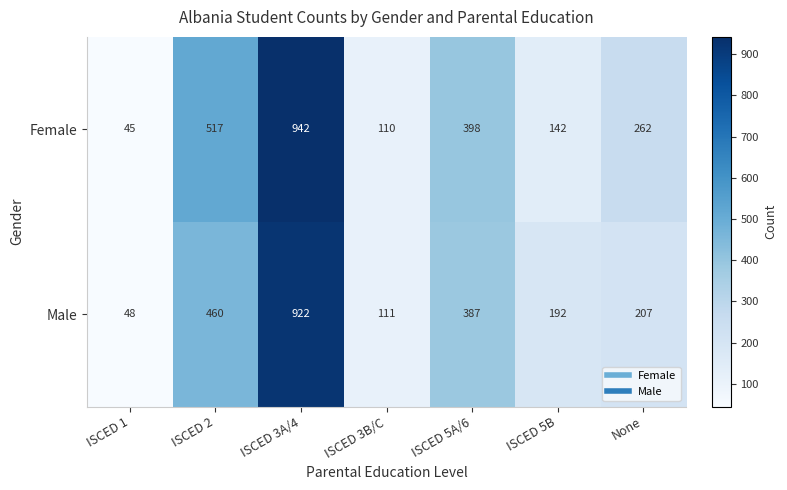

Is it true that Male equals 23 at ISCED 1?

False